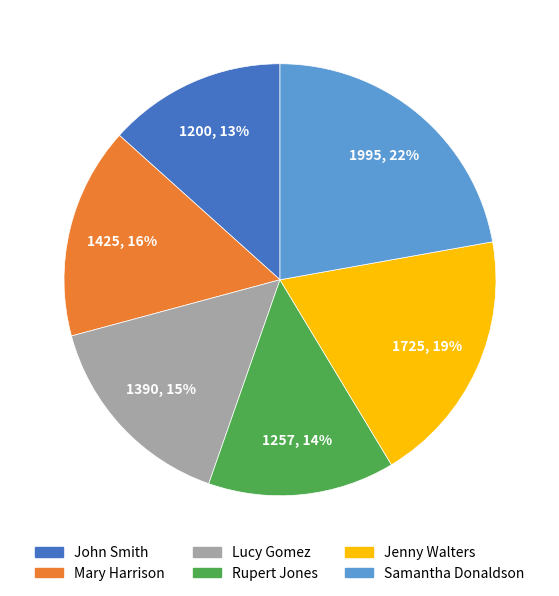

Combined, do Mary Harrison and John Smith account for over 50%?

No